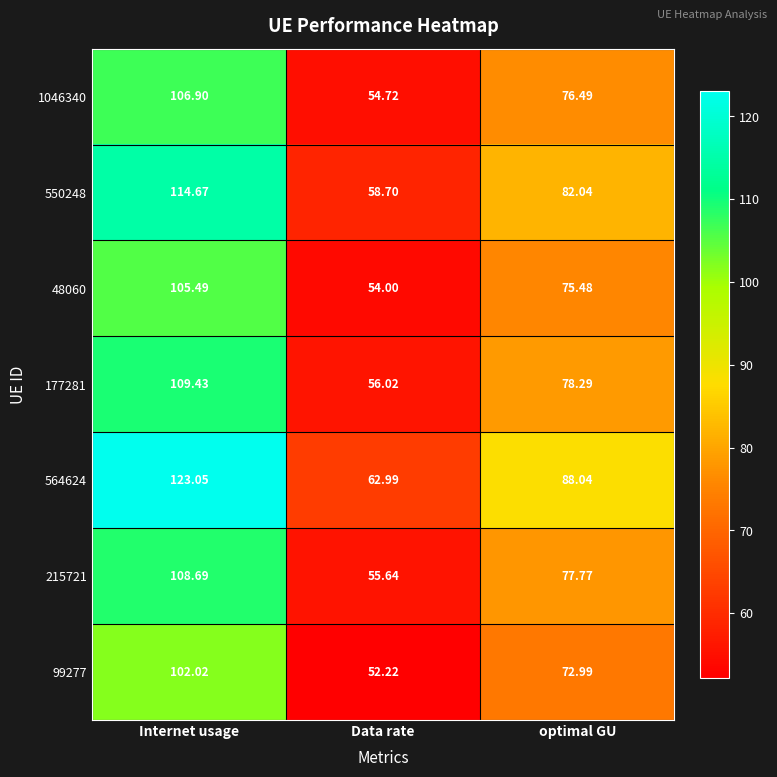

Which series has the largest total across all categories?

564624